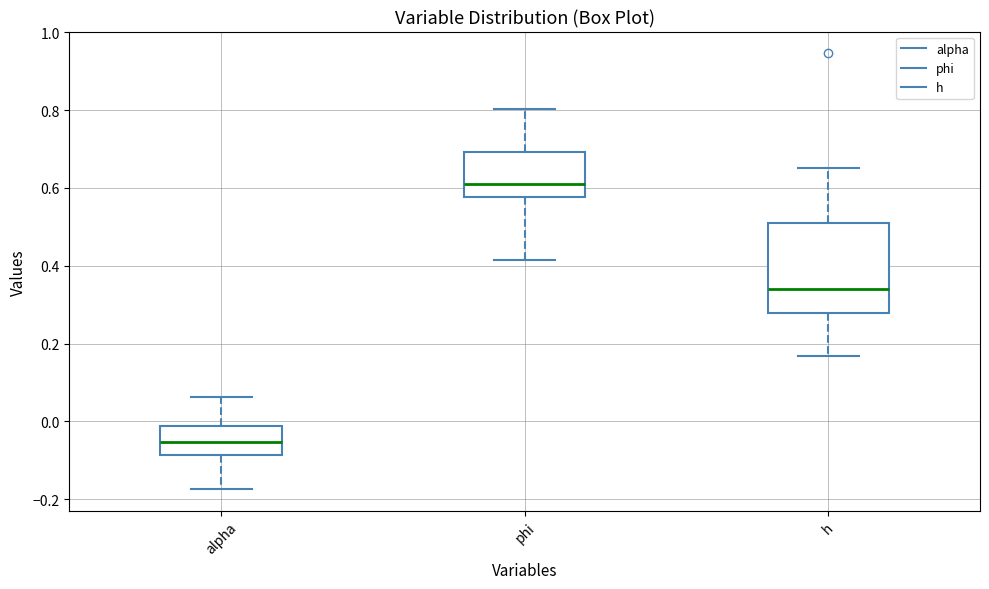

Reading left to right, transcribe this box plot: for each box, give where its median line is, the range the box spans, and where its two whiskers end, as read against the y-axis. The values are not printed on the chart, so give them approximately, as read against the axis.

alpha: median -0.06, box -0.08 to -0.02, whiskers -0.18 to 0.06
phi: median 0.62, box 0.58 to 0.70, whiskers 0.42 to 0.80
h: median 0.34, box 0.28 to 0.50, whiskers 0.16 to 0.66